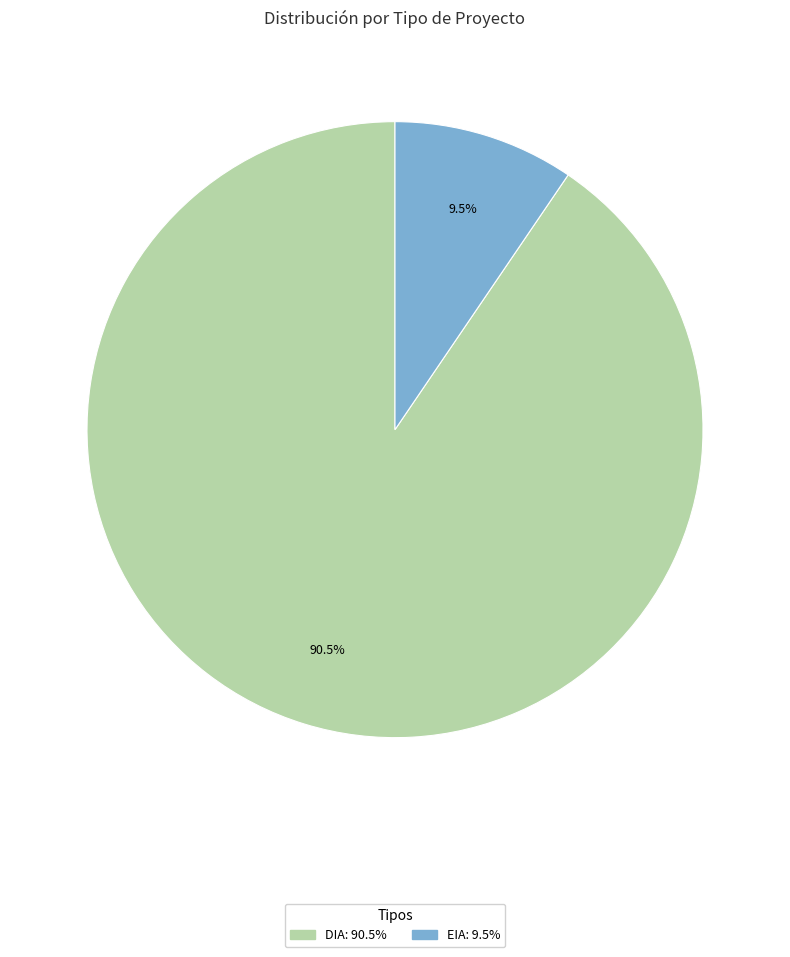

Is it true that EIA is 16% of the pie?

False